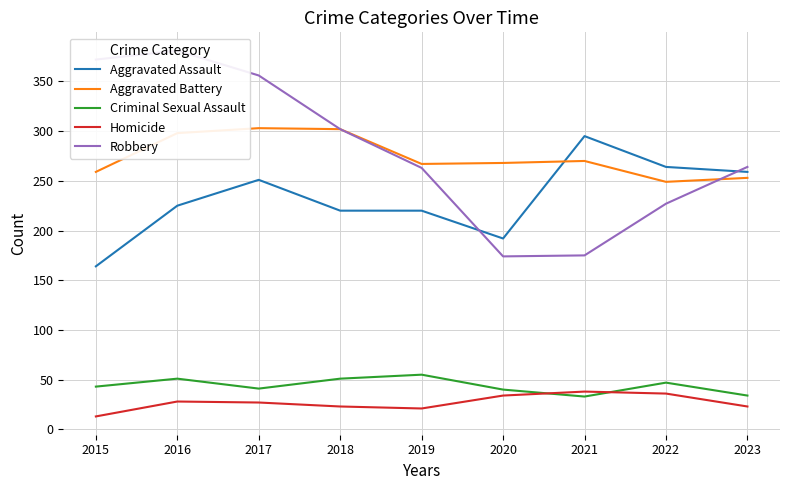

True or false: Aggravated Battery and Homicide cross at least once.

False